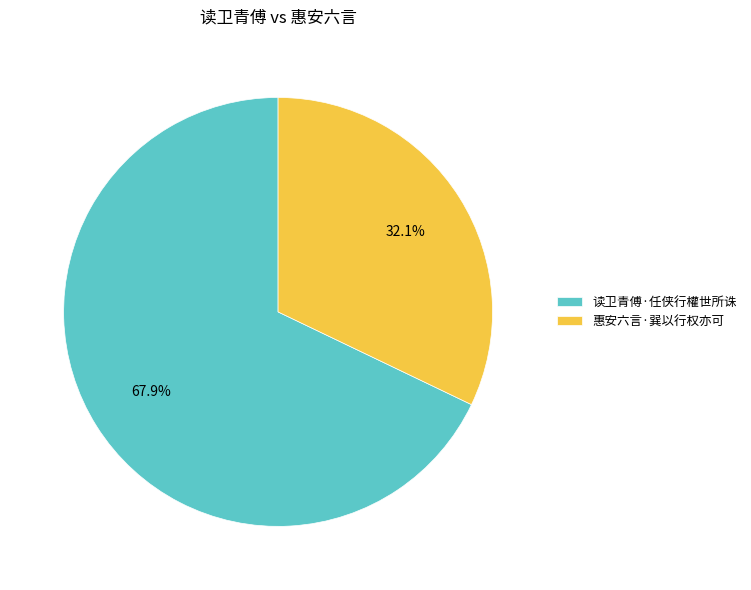

What is the ratio of the value at 读卫青傅·任侠行權世所诛 to the value at 惠安六言·巽以行权亦可?

2.1